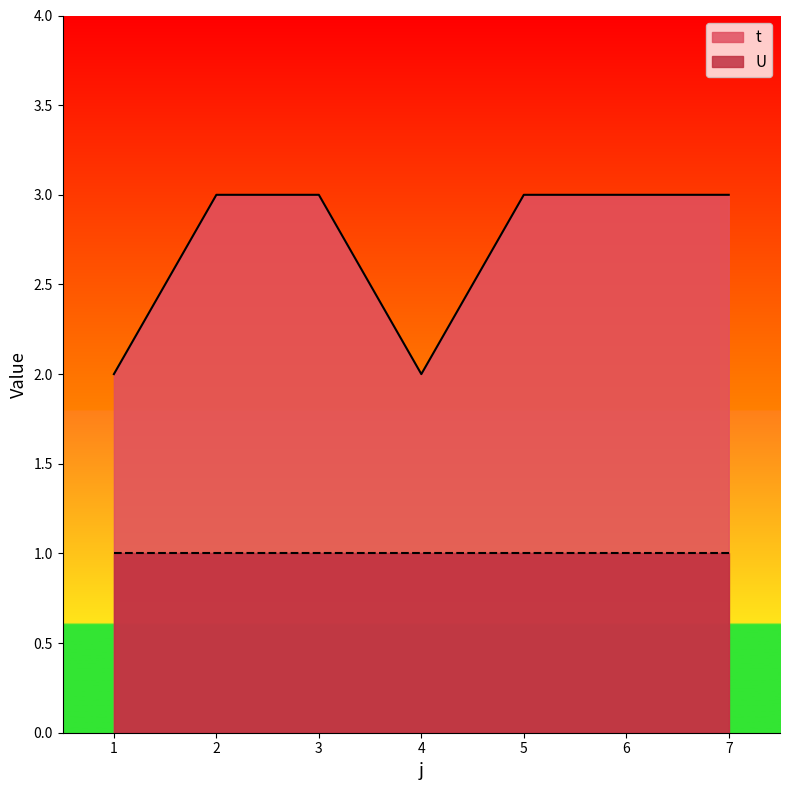

What is the average value?

3